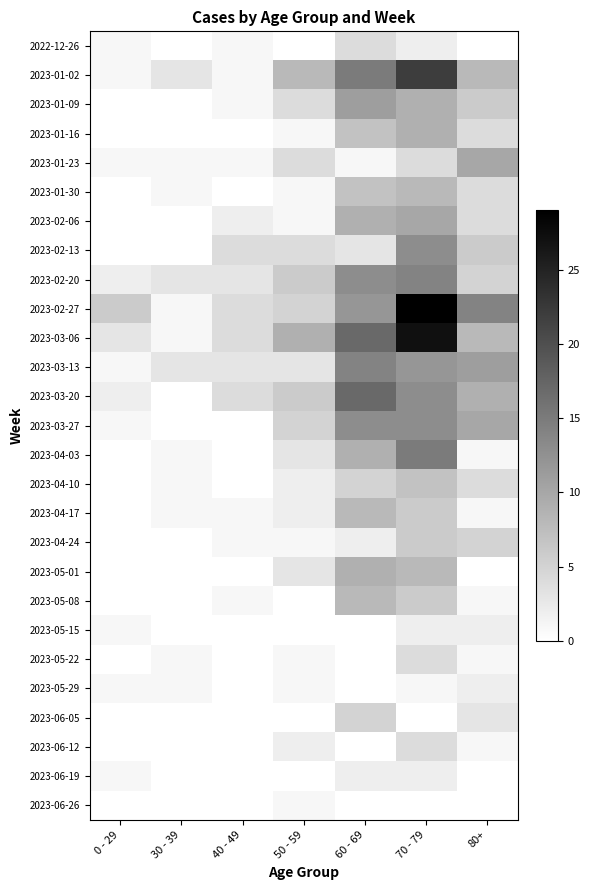

At which category is the sum across all series the highest?

70 - 79